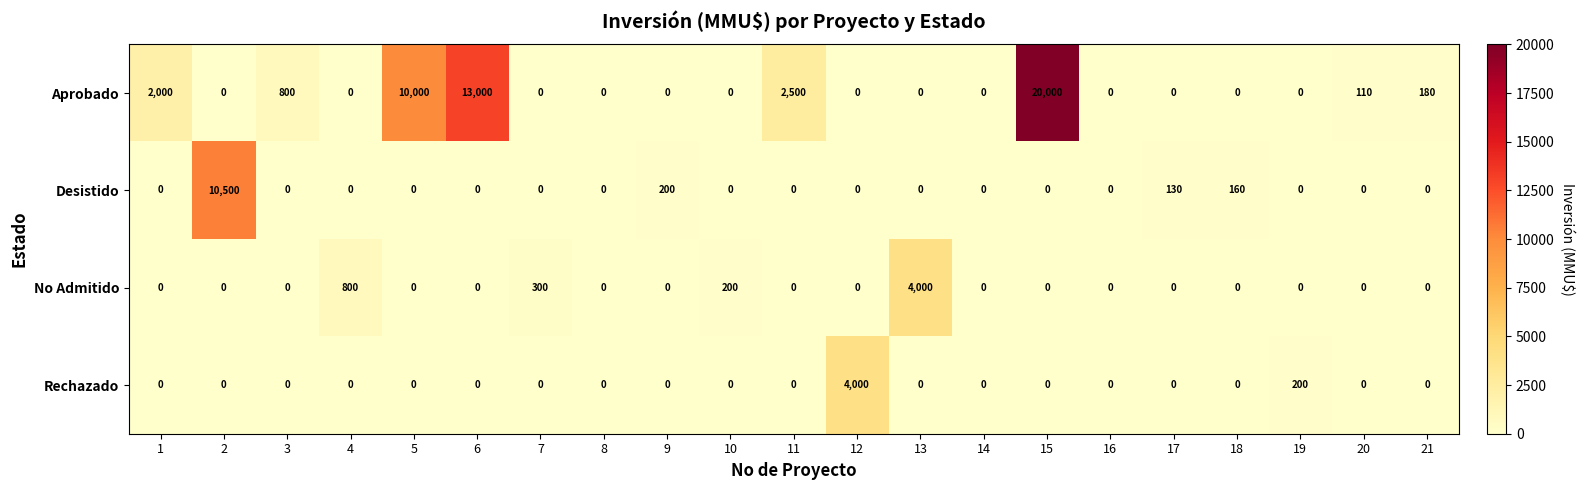

What is the difference between the highest and lowest values at 5?

10000